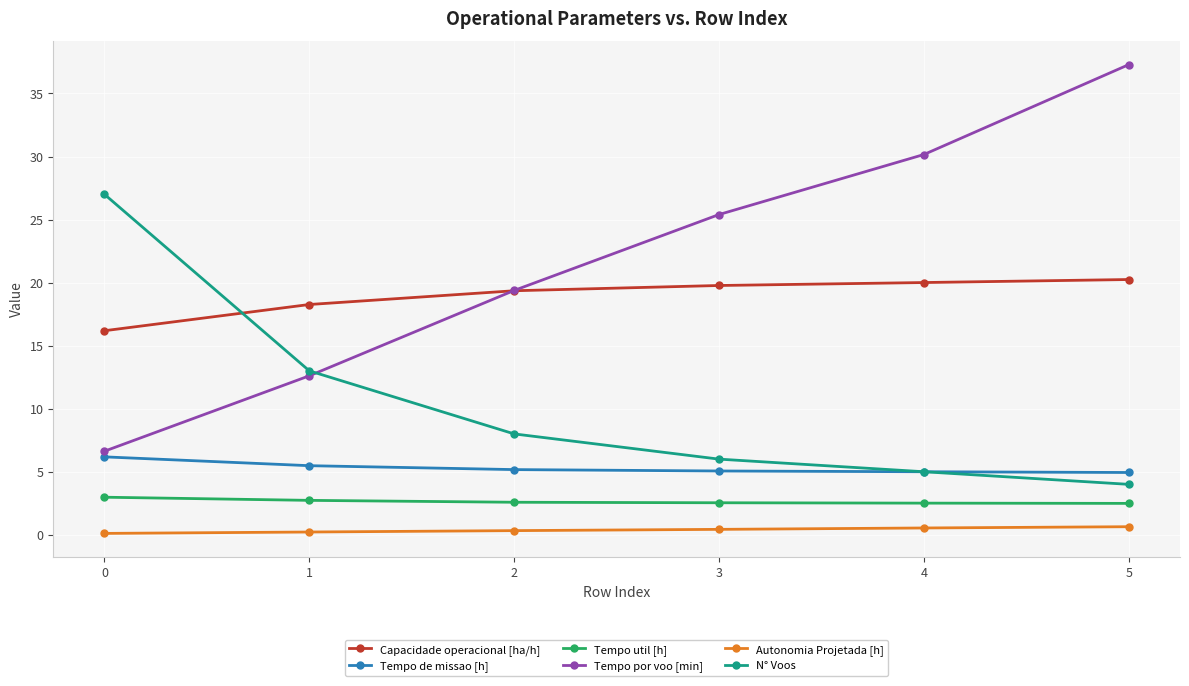

At 1, list the series in order from smallest to largest.

Autonomia Projetada [h], Tempo util [h], Tempo de missao [h], Tempo por voo [min], N° Voos, Capacidade operacional [ha/h]